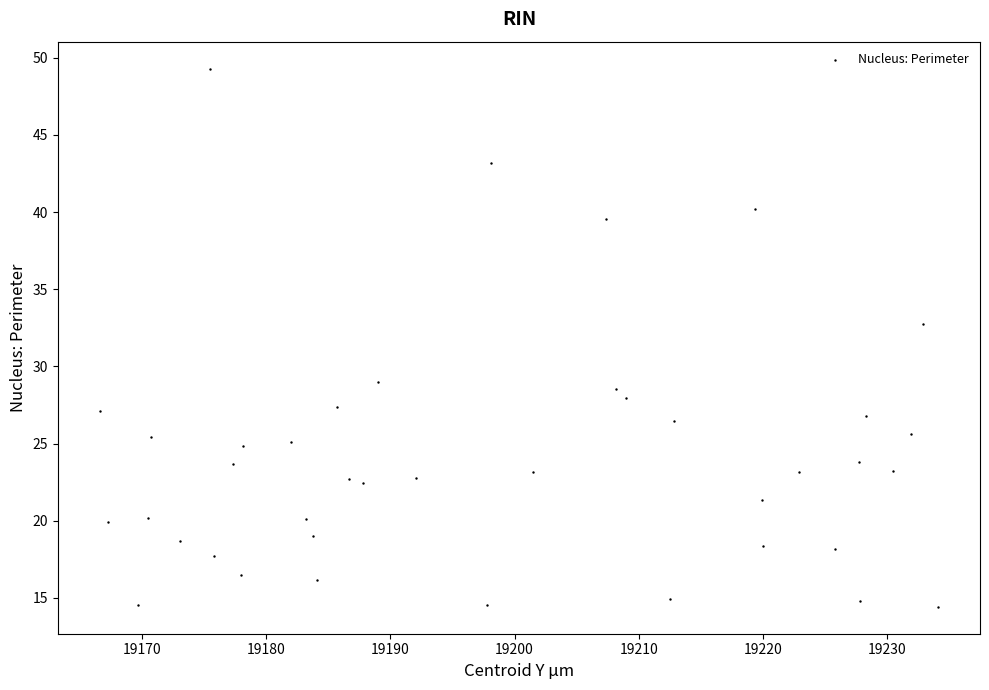

What is the range of X values (max minus min)?

67.5